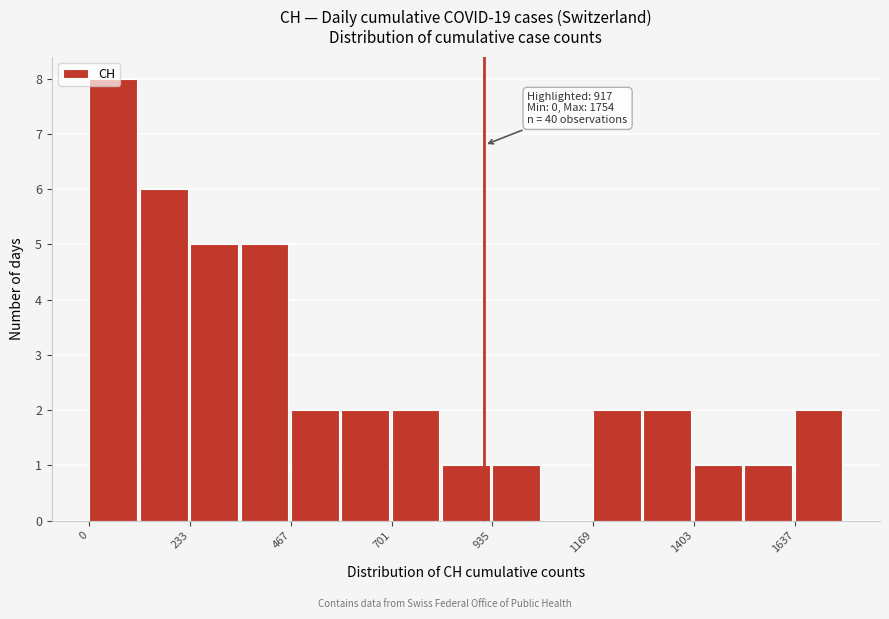

Around what value on the x-axis is the tallest bar? Give the approximate position of its centre, as read against the axis.

50